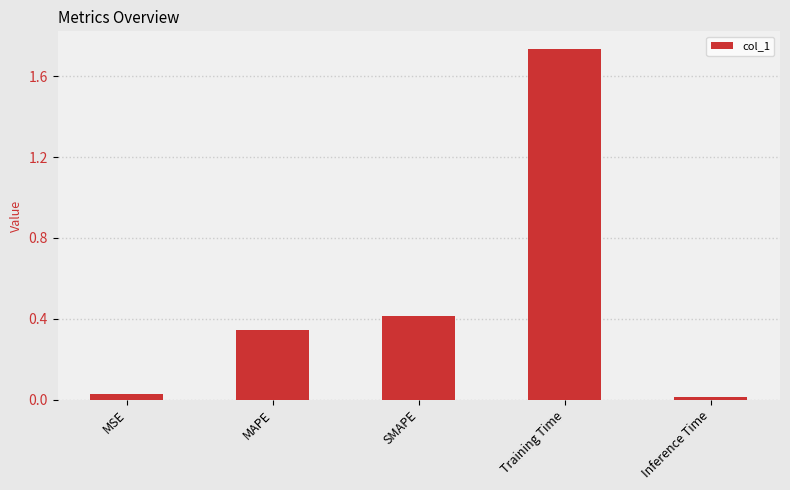

What is the difference between the values at SMAPE and Training Time?

1.3